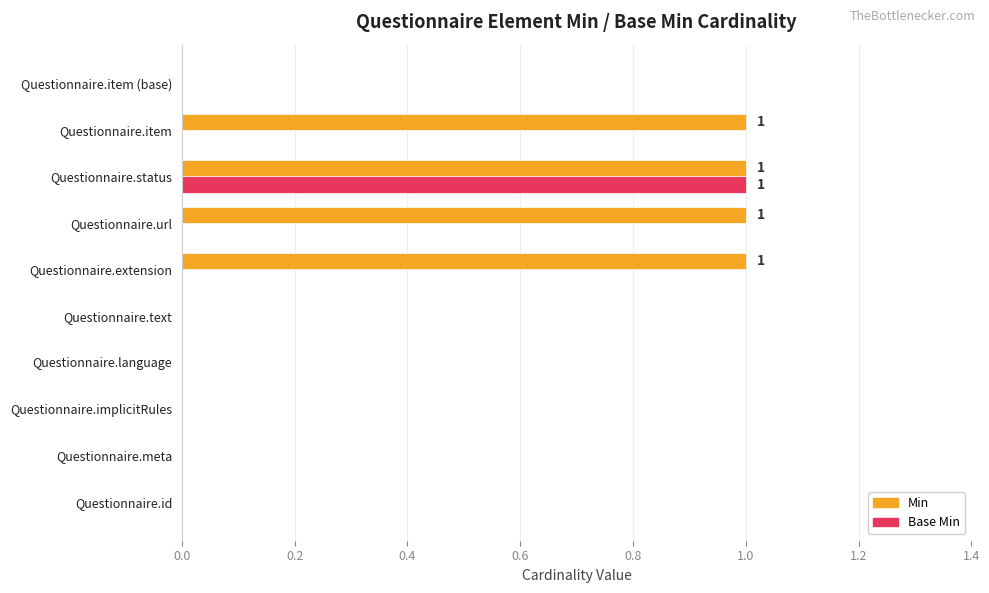

What is the sum of all Min values?

4